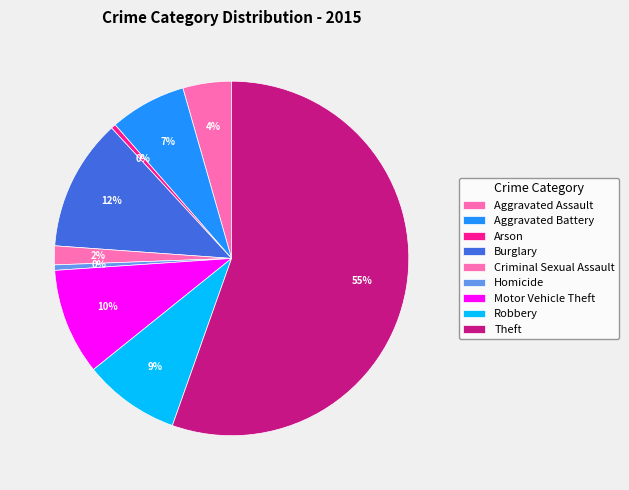

Count the number of slices in the pie.

9